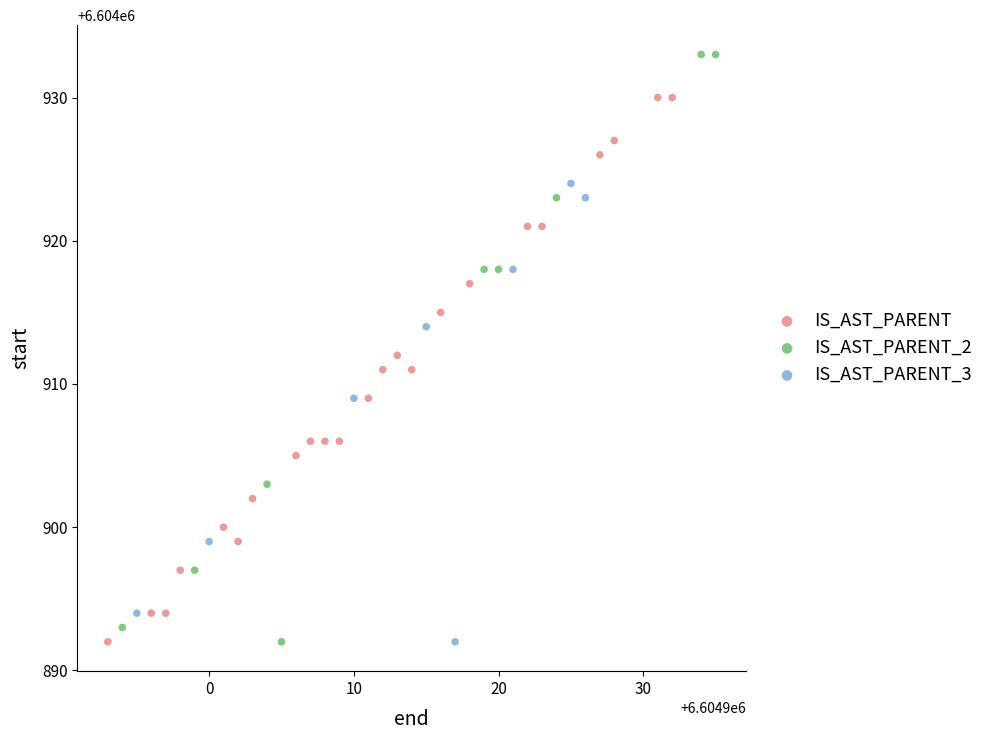

Which series has the largest Y range (max minus min)?

IS_AST_PARENT_2